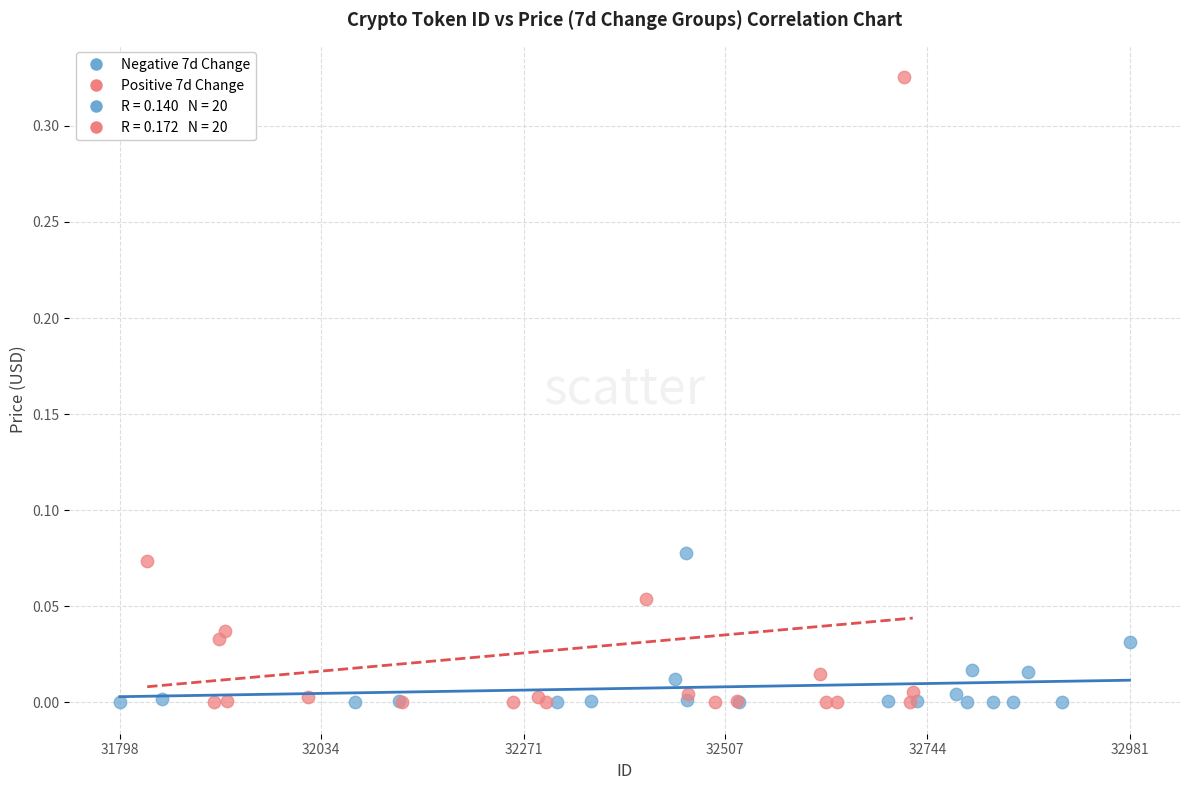

Which series contains the highest Y value?

Positive 7d Change